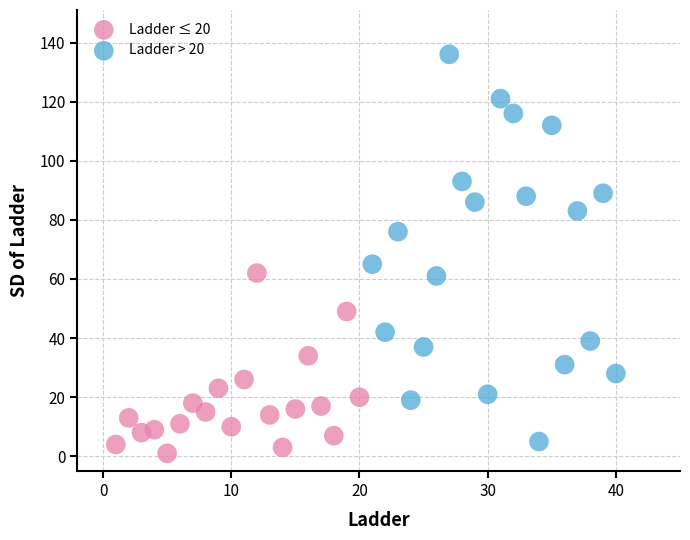

Which series contains the highest Y value?

Ladder > 20